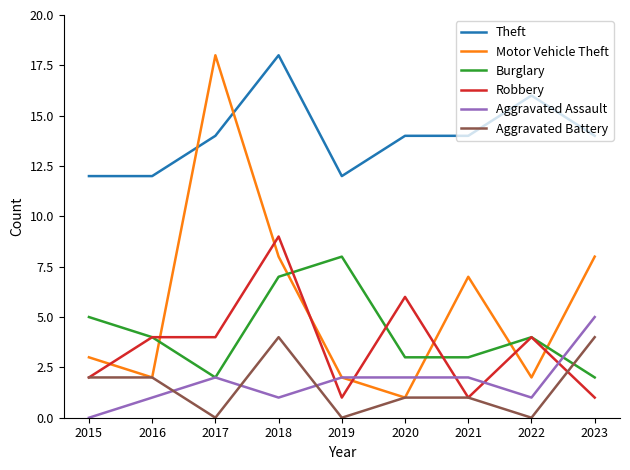

What is the spread (max minus min) of values at 2018?

17